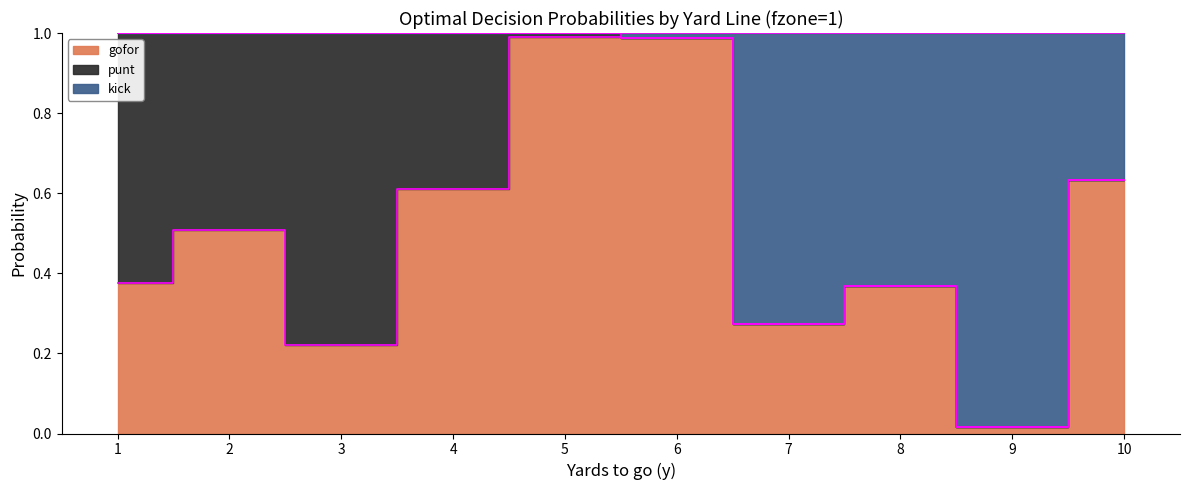

True or false: gofor and kick intersect in this chart.

False